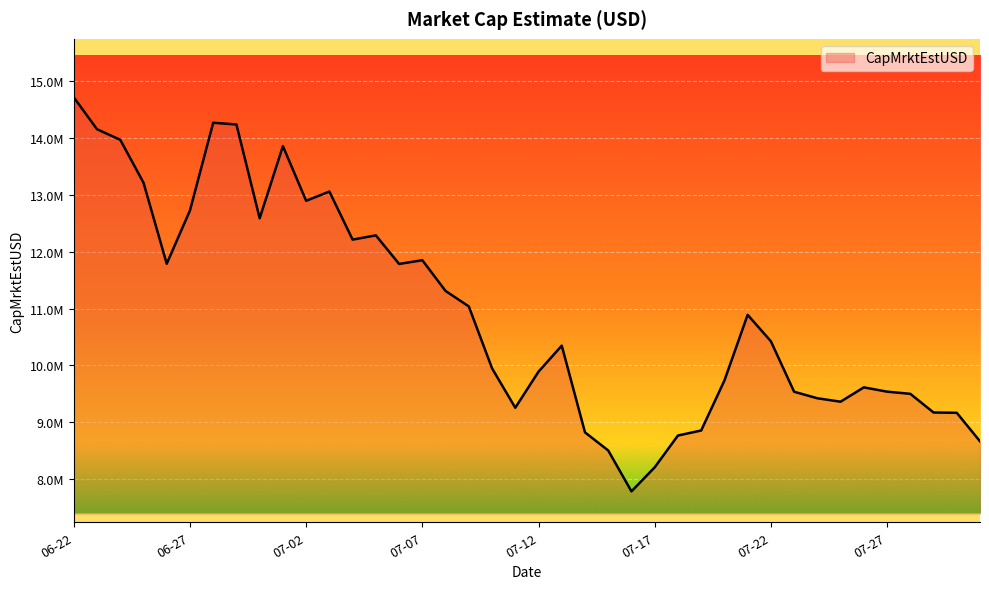

Does the chart have visible grid lines?

Yes